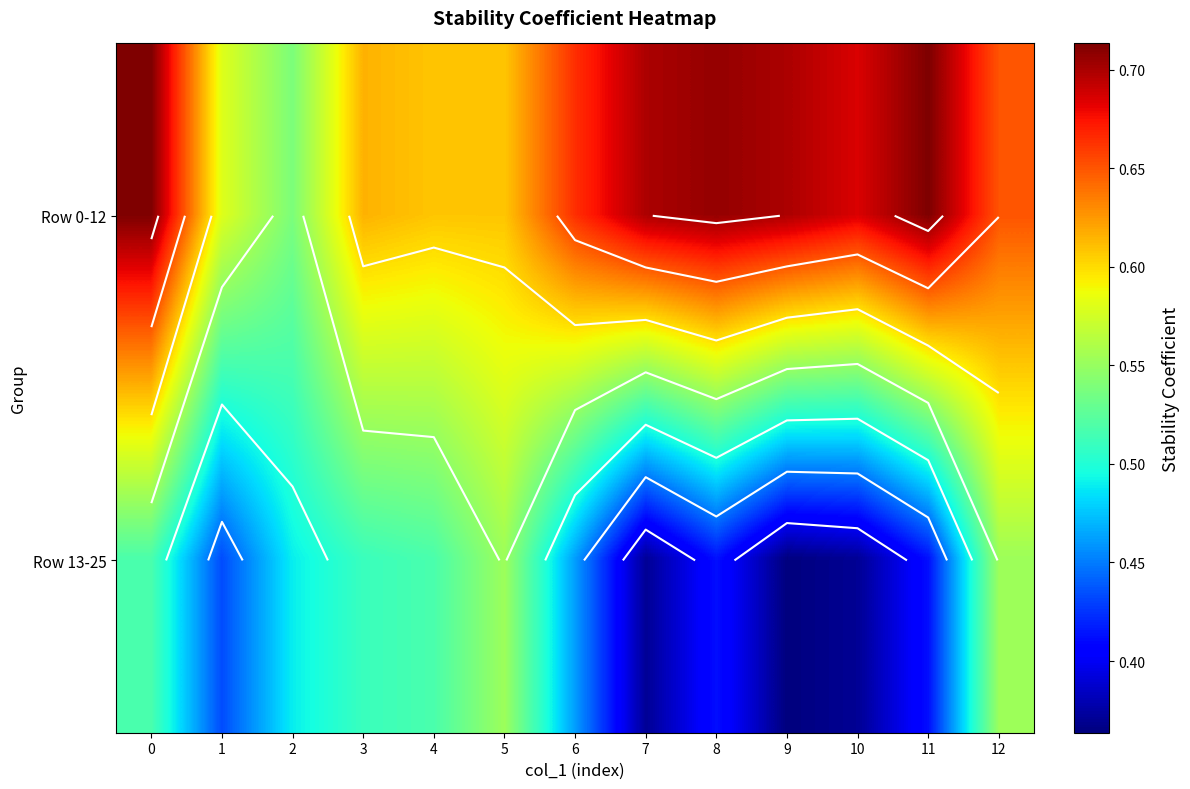

Rank the series at 5 from highest to lowest value.

Row 0-12, Row 13-25